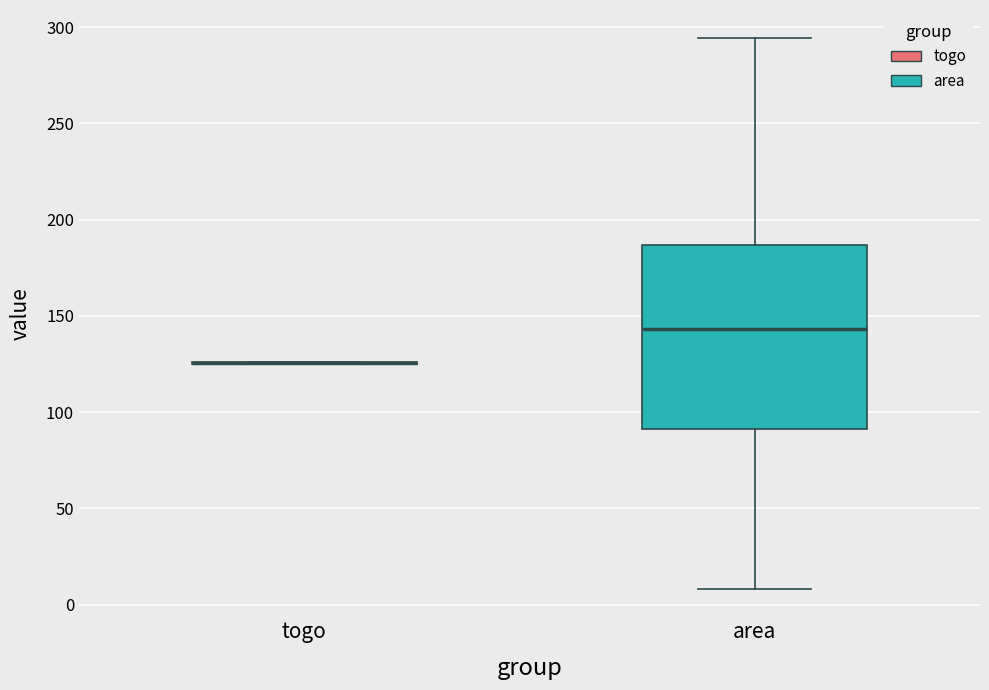

Reading left to right, read every box against the y-axis: the position of its median line, the range the box covers, and the ends of its whiskers. The values are not printed on the chart, so give them approximately, as read against the axis.

togo: box collapsed to a line at 125, whiskers 125 to 125
area: median 145, box 90 to 185, whiskers 10 to 295